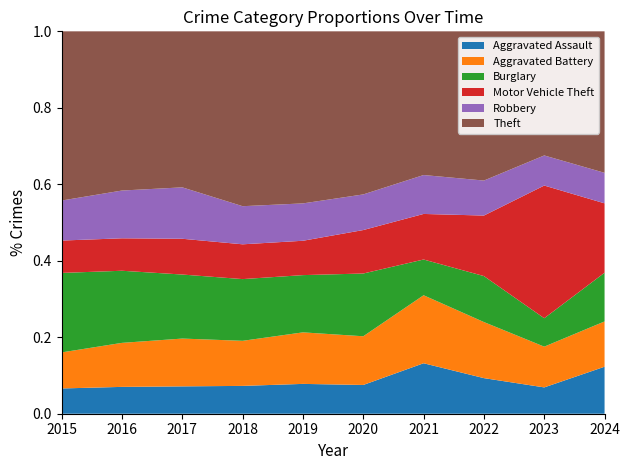

Reading left to right, what are all the values shown in this chart?

Aggravated Assault: 2015=89	2016=86	2017=91	2018=92	2019=99	2020=88	2021=144	2022=120	2023=126	2024=191
Aggravated Battery: 2015=127	2016=141	2017=159	2018=149	2019=171	2020=149	2021=194	2022=189	2023=195	2024=184
Burglary: 2015=280	2016=231	2017=213	2018=204	2019=190	2020=192	2021=102	2022=155	2023=136	2024=198
Motor Vehicle Theft: 2015=114	2016=104	2017=119	2018=115	2019=114	2020=133	2021=130	2022=204	2023=635	2024=282
Robbery: 2015=141	2016=153	2017=171	2018=126	2019=124	2020=109	2021=111	2022=118	2023=144	2024=124
Theft: 2015=596	2016=510	2017=519	2018=578	2019=571	2020=499	2021=410	2022=503	2023=594	2024=575